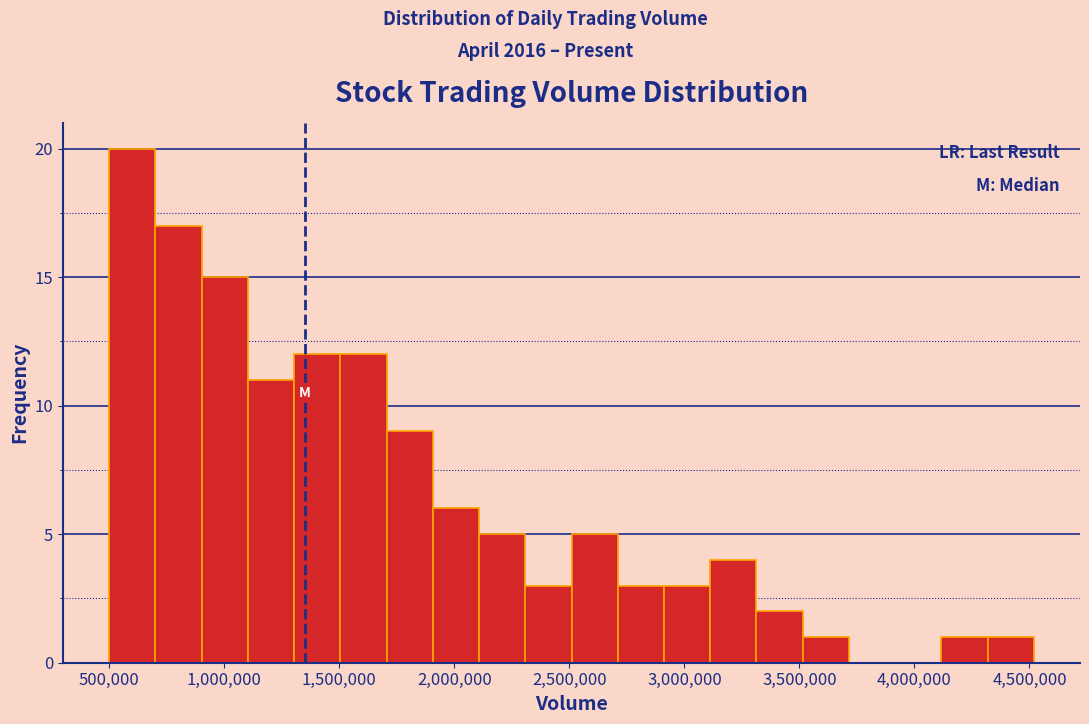

How tall is the bar that spans 4300000 to 4500000 on the x-axis? Neither the bar edges nor the heights are printed on the chart, so give them approximately, as read against the axes.

1